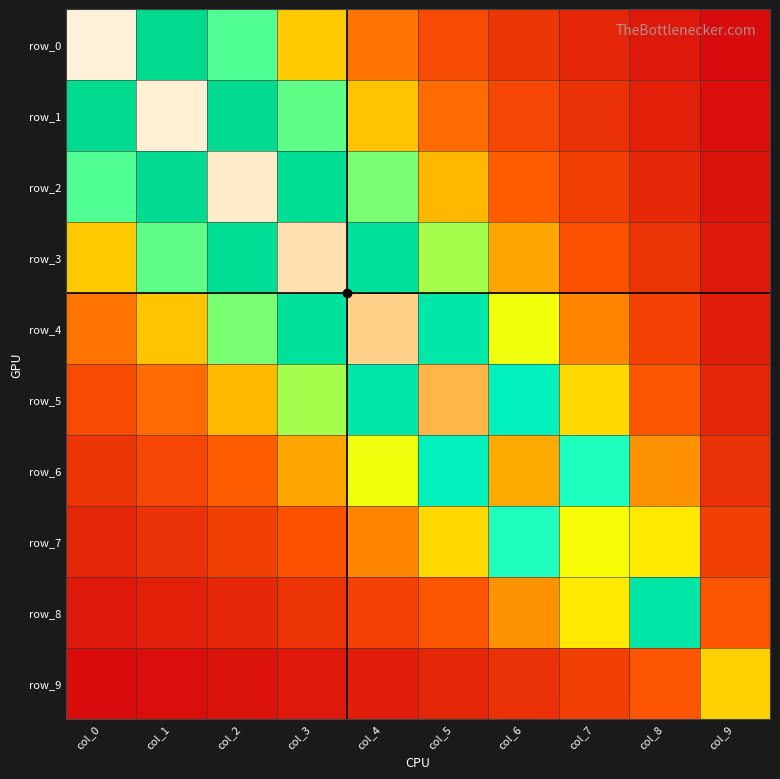

What is the difference between the maximum and minimum values in the row_3 series?

6.6